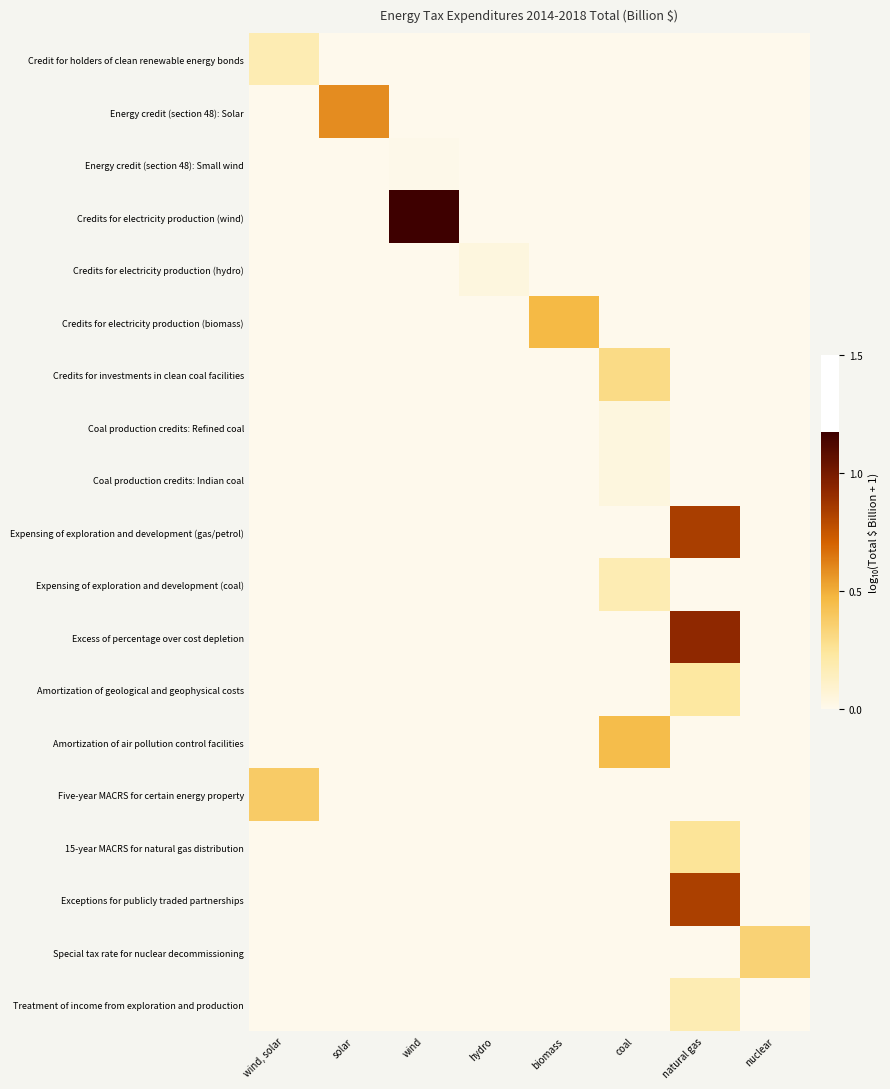

At which category is the sum across all series the highest?

natural gas